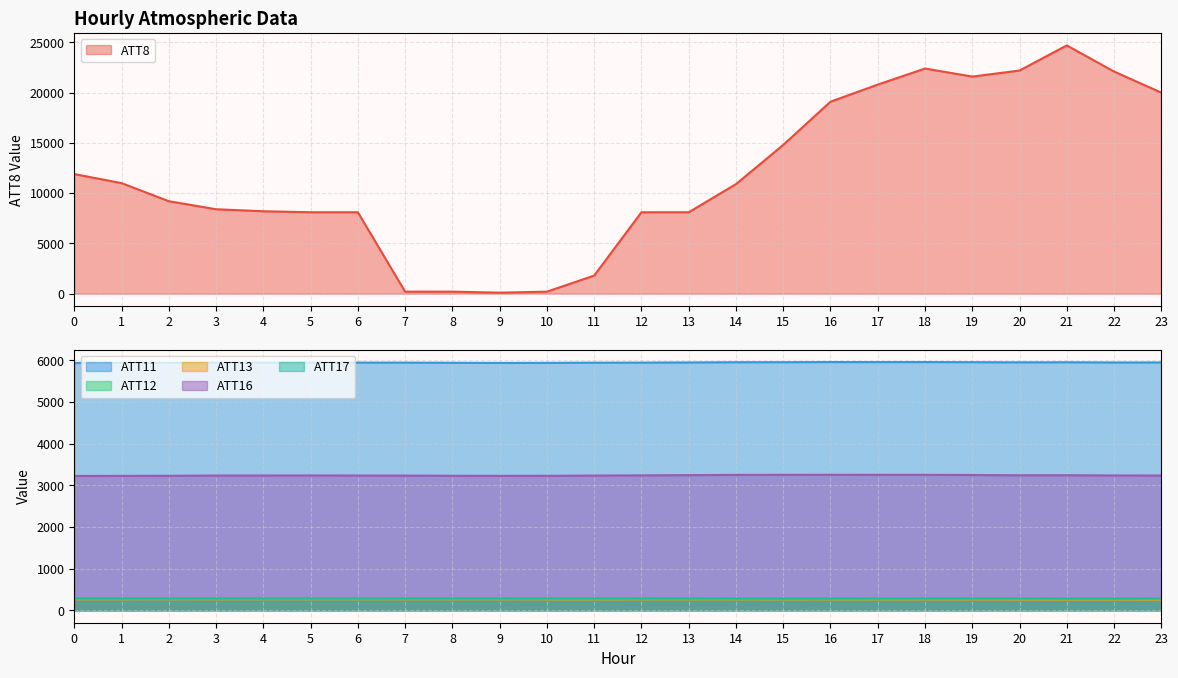

What is the difference between the maximum and second lowest values in the ATT11 series?

20.5